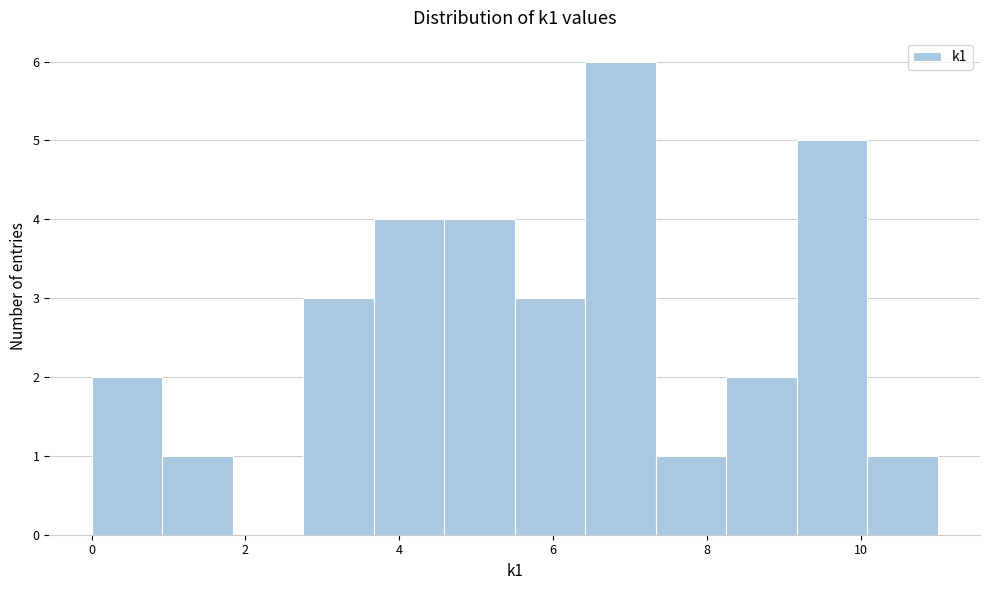

Reading left to right, list every bar in this chart as the range it spans on the x-axis followed by its height. Neither the bar edges nor the heights are printed on the chart, so give them approximately, as read against the axes.

0.0 to 1.0: 2
1.0 to 1.8: 1
1.8 to 2.8: 0
2.8 to 3.6: 3
3.6 to 4.6: 4
4.6 to 5.6: 4
5.6 to 6.4: 3
6.4 to 7.4: 6
7.4 to 8.2: 1
8.2 to 9.2: 2
9.2 to 10.0: 5
10.0 to 11.0: 1